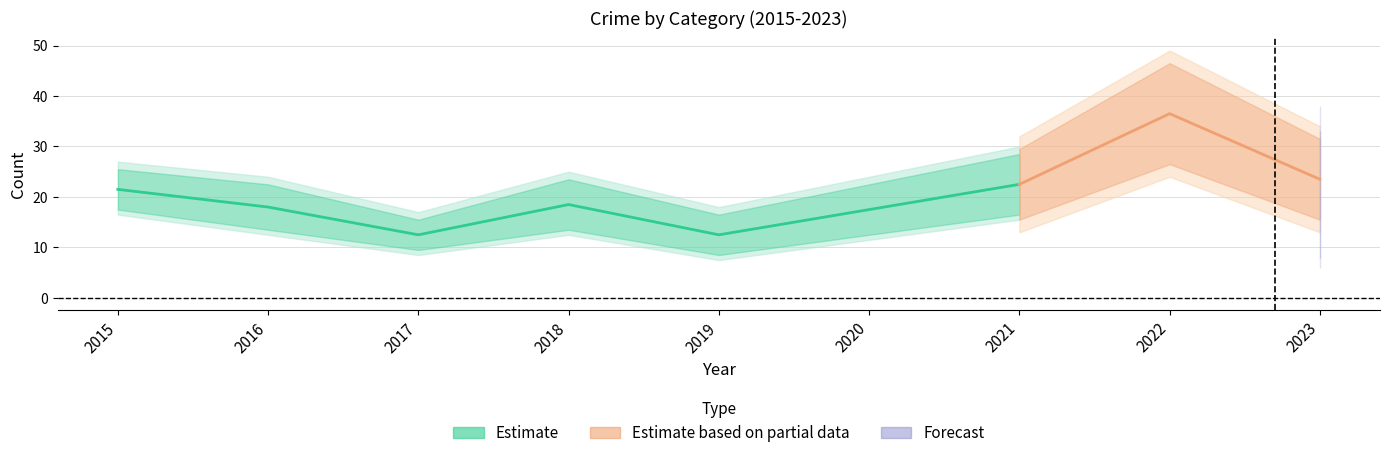

What is the spread (max minus min) of values at 2017?

13